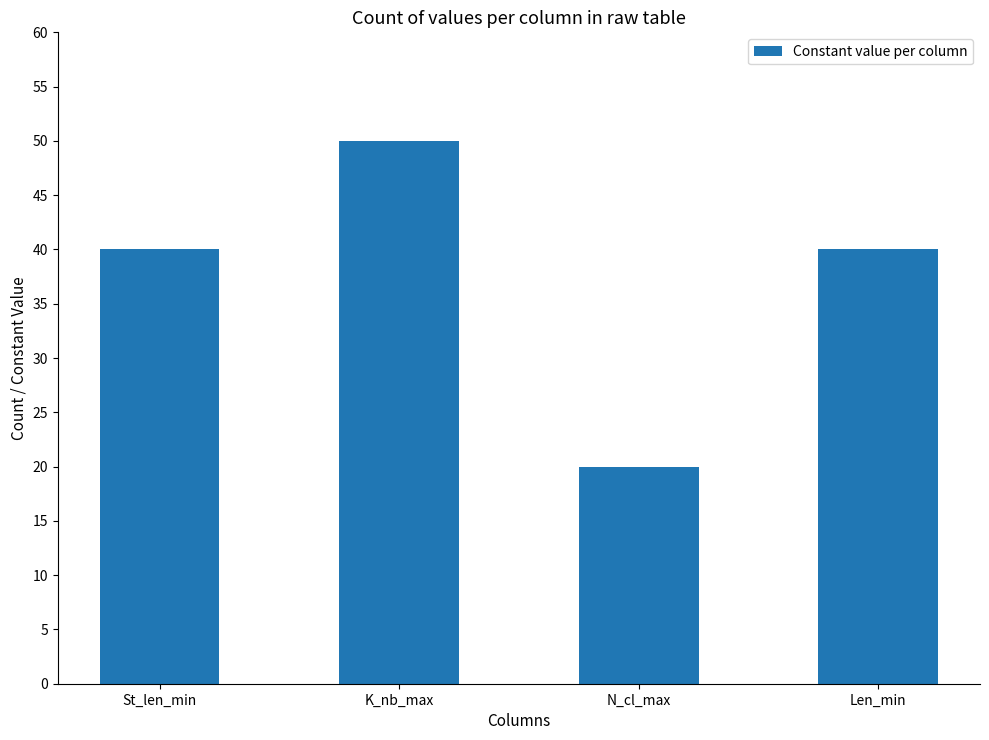

What is the minimum value shown in the chart?

20